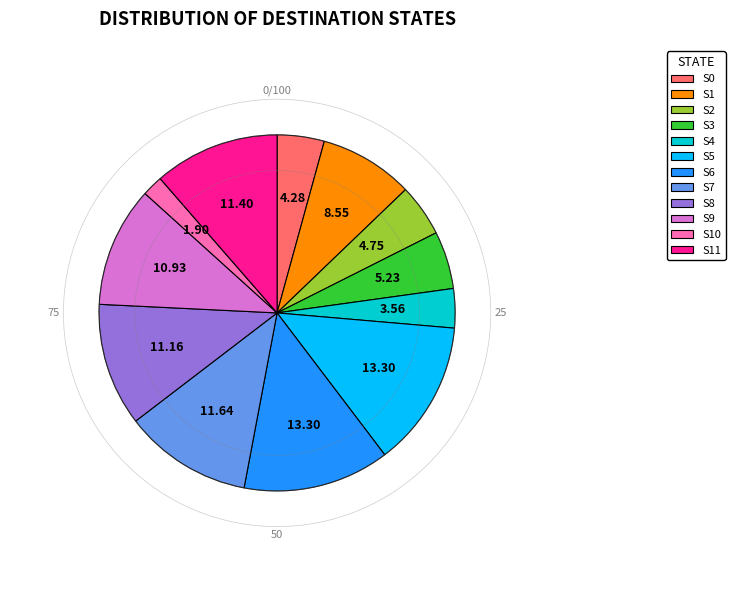

Count the number of slices in the pie.

12